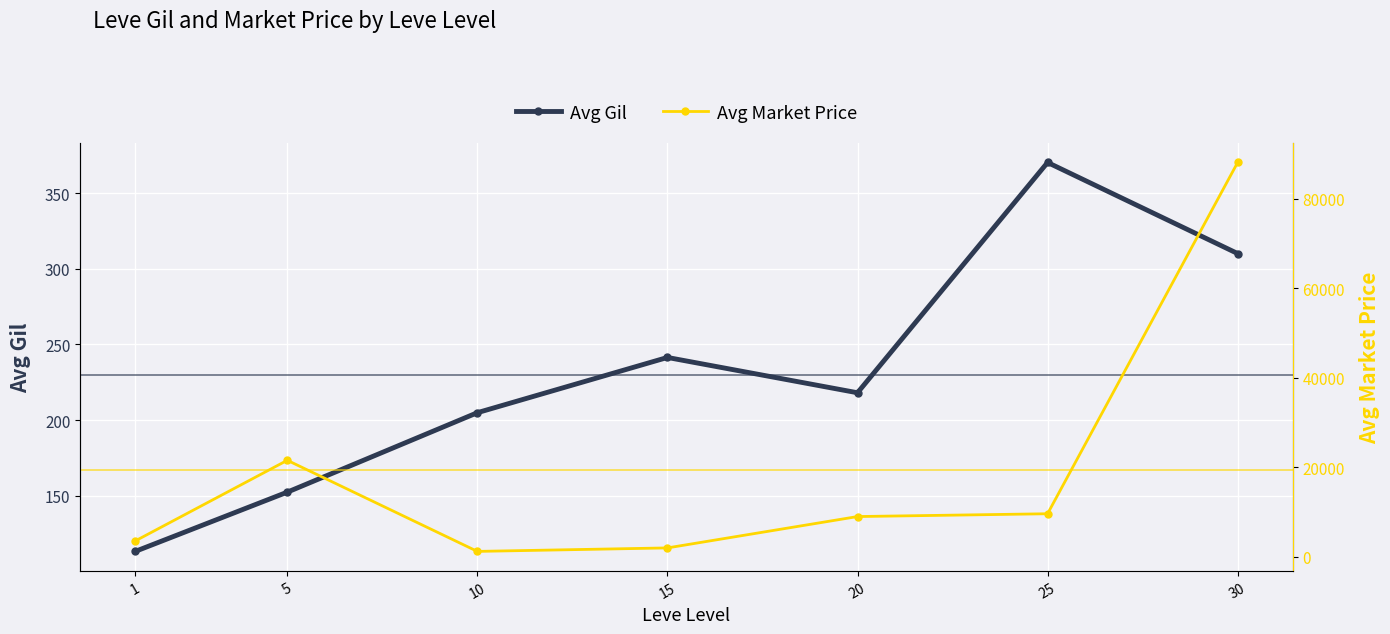

Reading left to right, extract all data points from this chart.

Avg Gil: 113.2	152.3	204.8	241.3	218.0	370.2	310.0
Avg Market Price: 3558.4	21583.7	1220.2	2000.0	9009.8	9635.8	88157.8